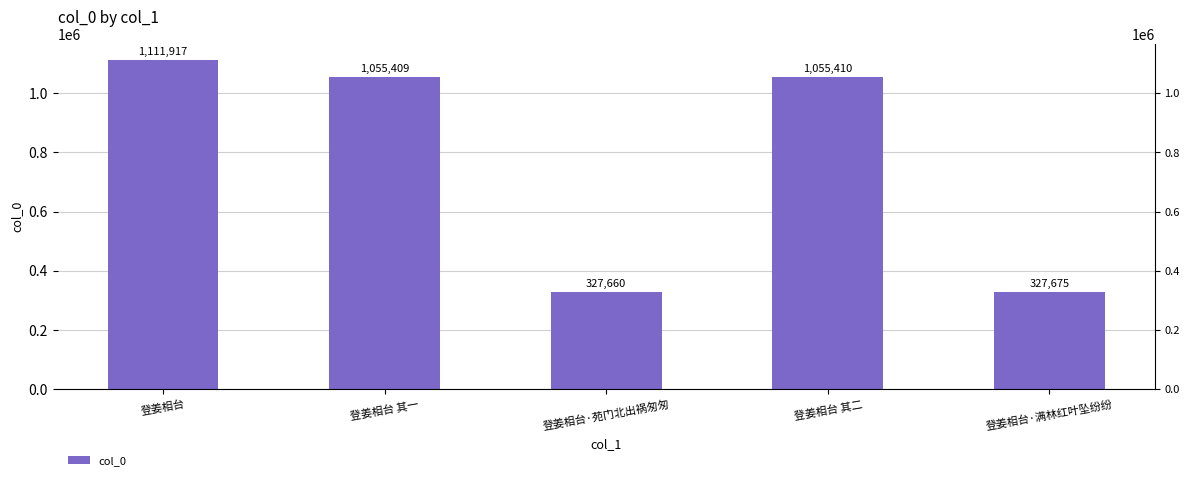

At which label does the data first exceed 1055409?

登姜相台